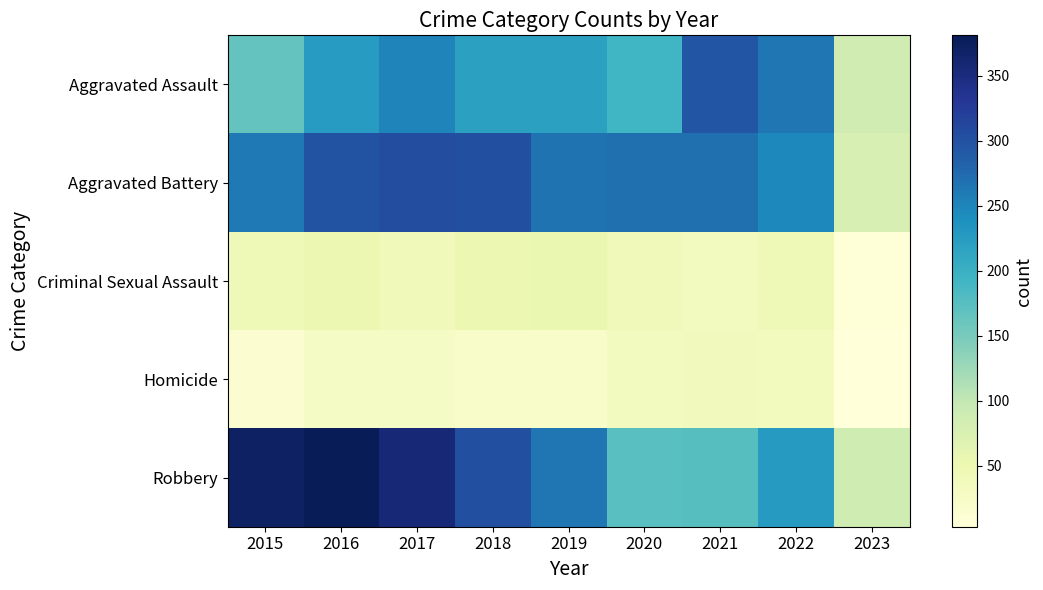

Between 2019 and 2021, which series saw the biggest shift?

Robbery